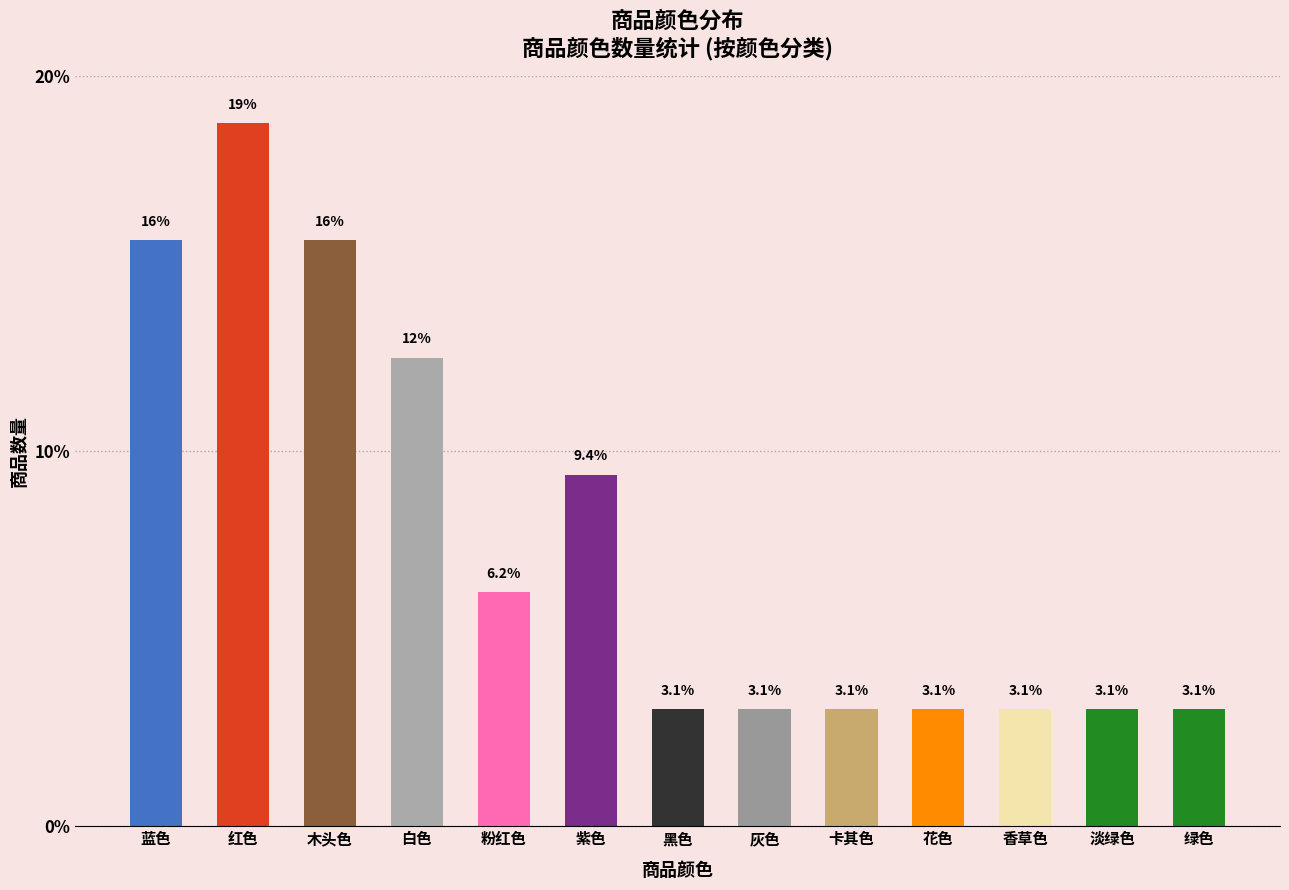

How many bars are there in total?

13